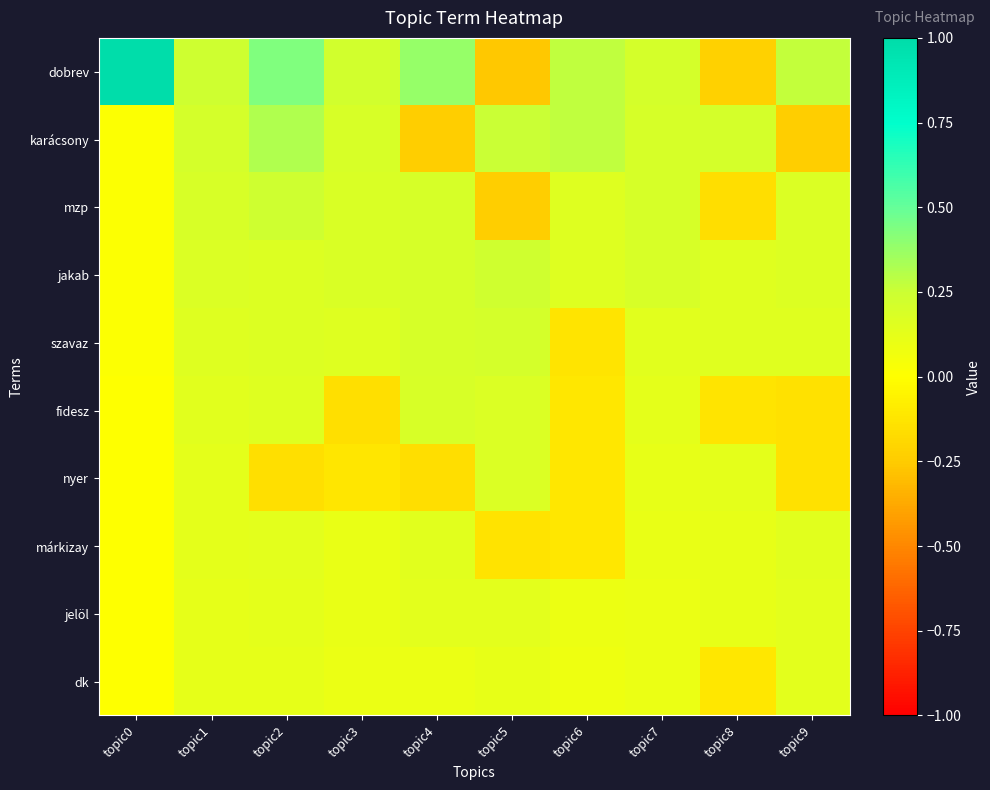

What is the smallest value displayed?

-0.3